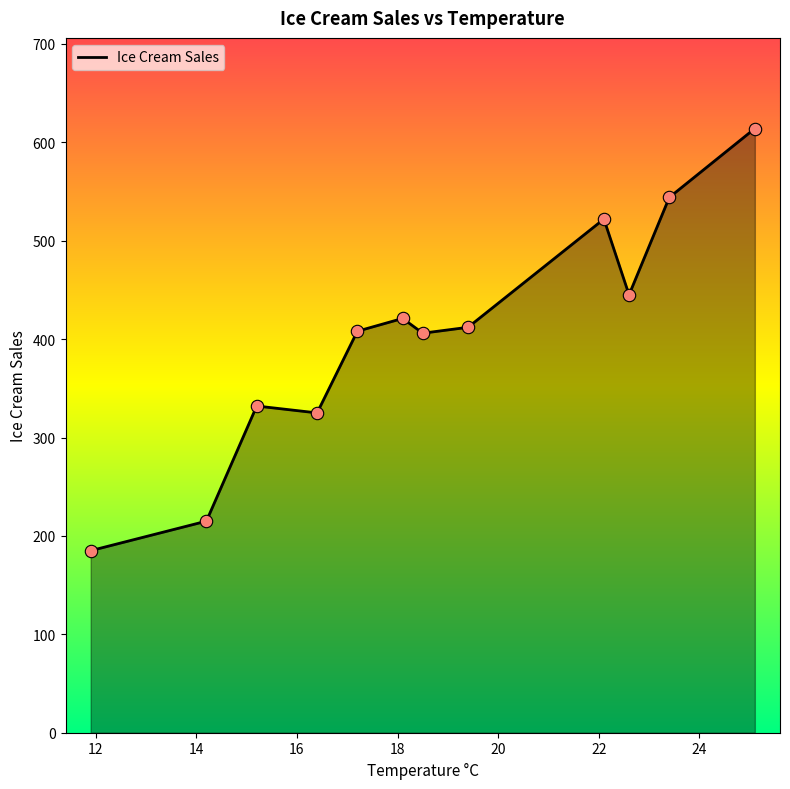

What is the greatest value displayed?

614